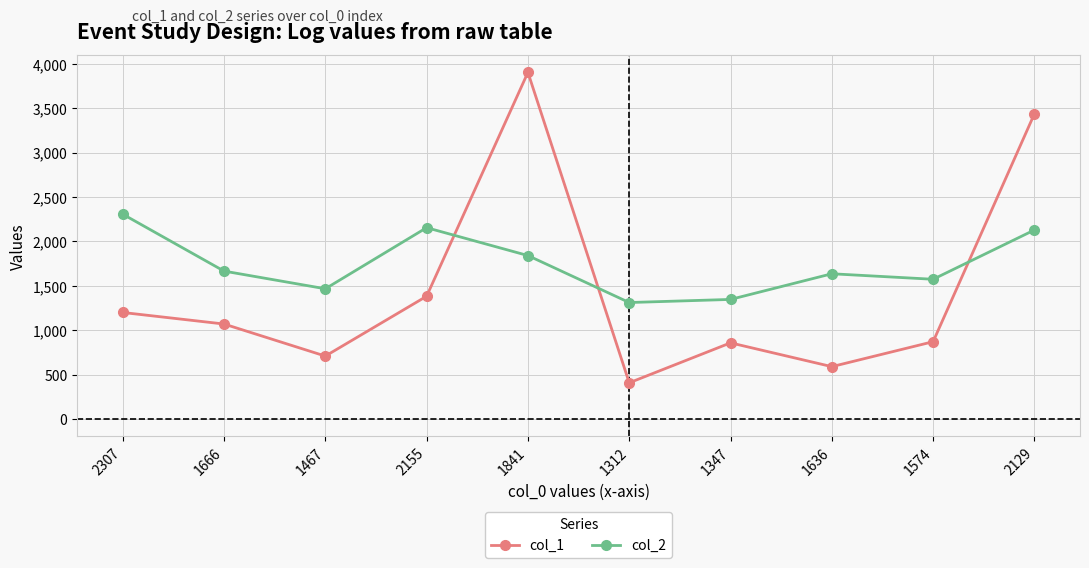

True or false: col_2 has a value of 3276 at 1841.

False